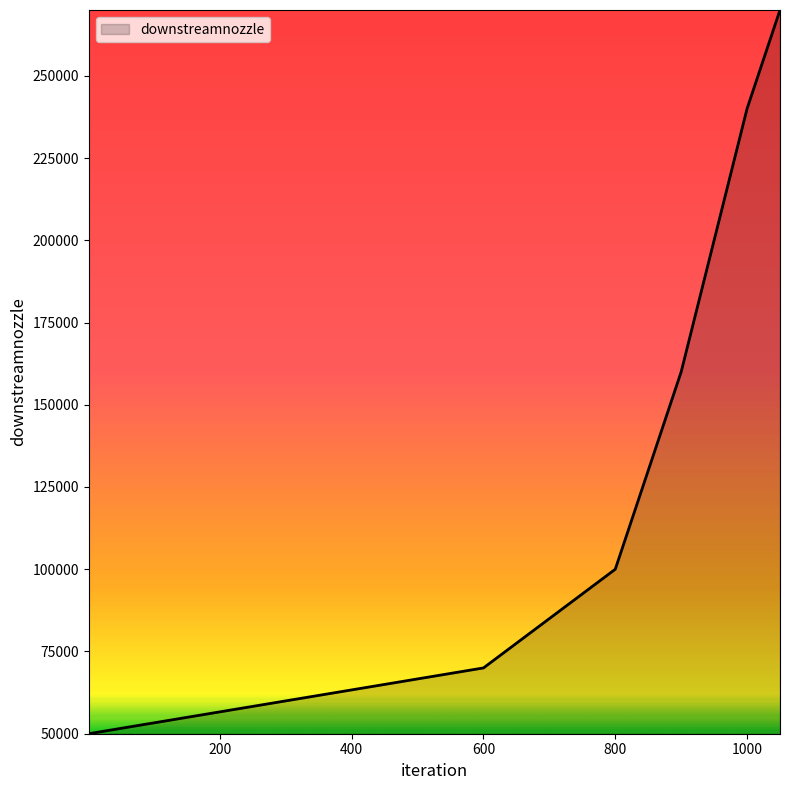

True or false: there are more than 0 points higher than both neighbors.

False